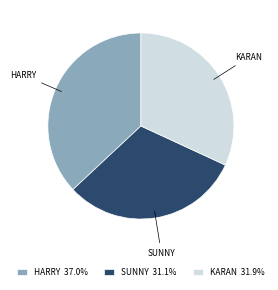

Does KARAN 31.9% account for over 50% of the chart?

No